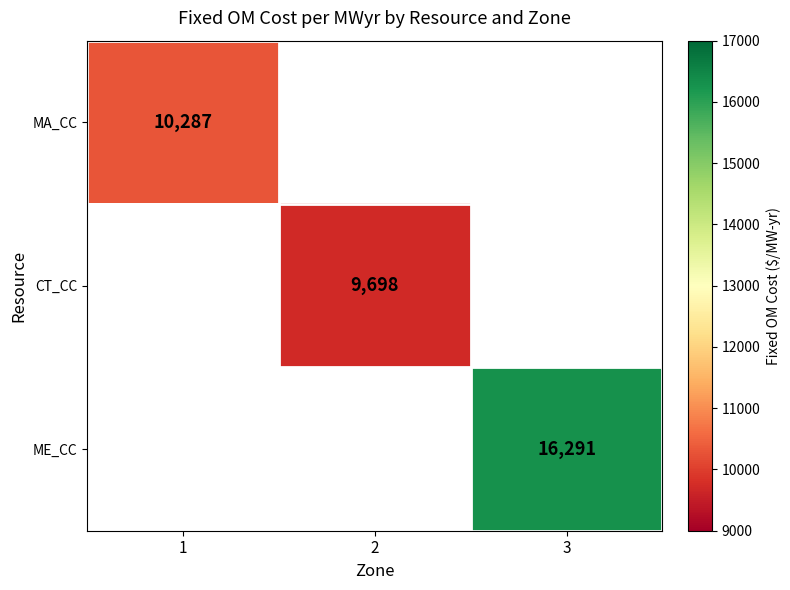

What is the greatest value displayed?

16291.0